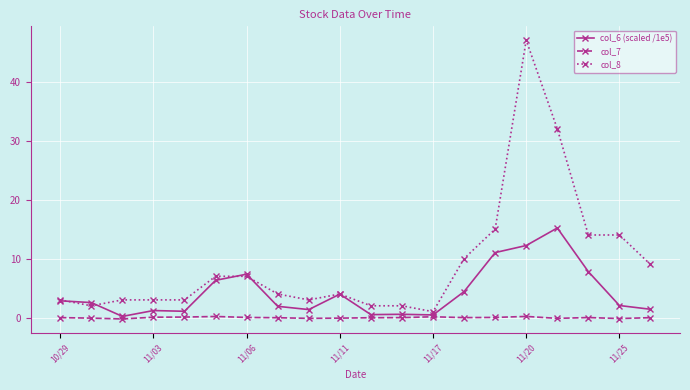

What are all the series names shown in the legend?

col_6 (scaled /1e5), col_7, col_8